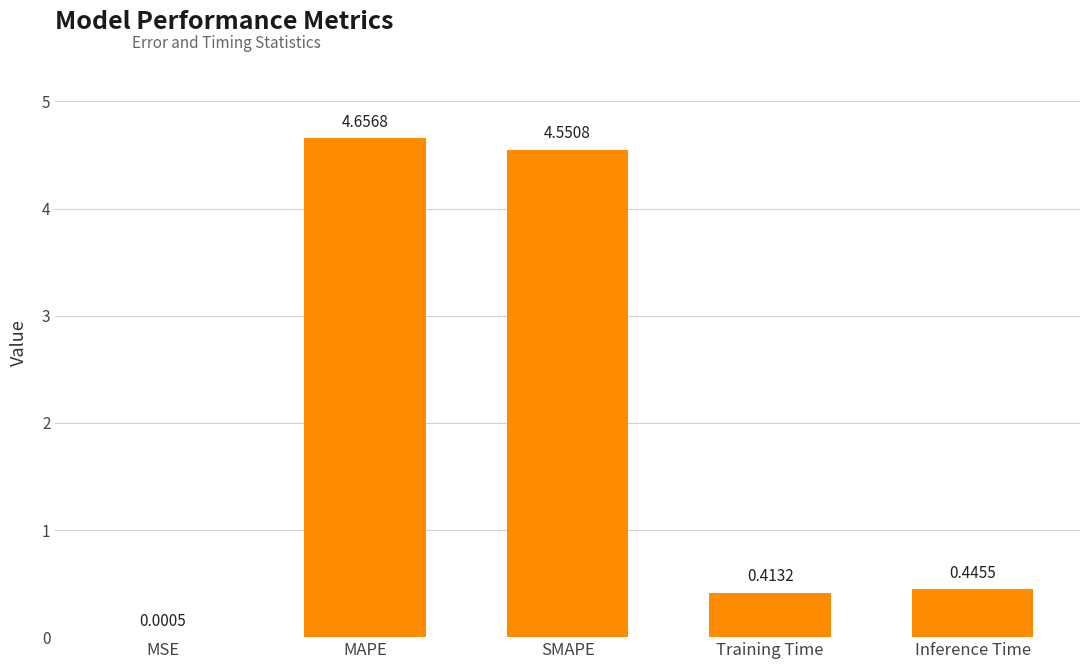

What is the change in value from MSE to SMAPE?

+4.6